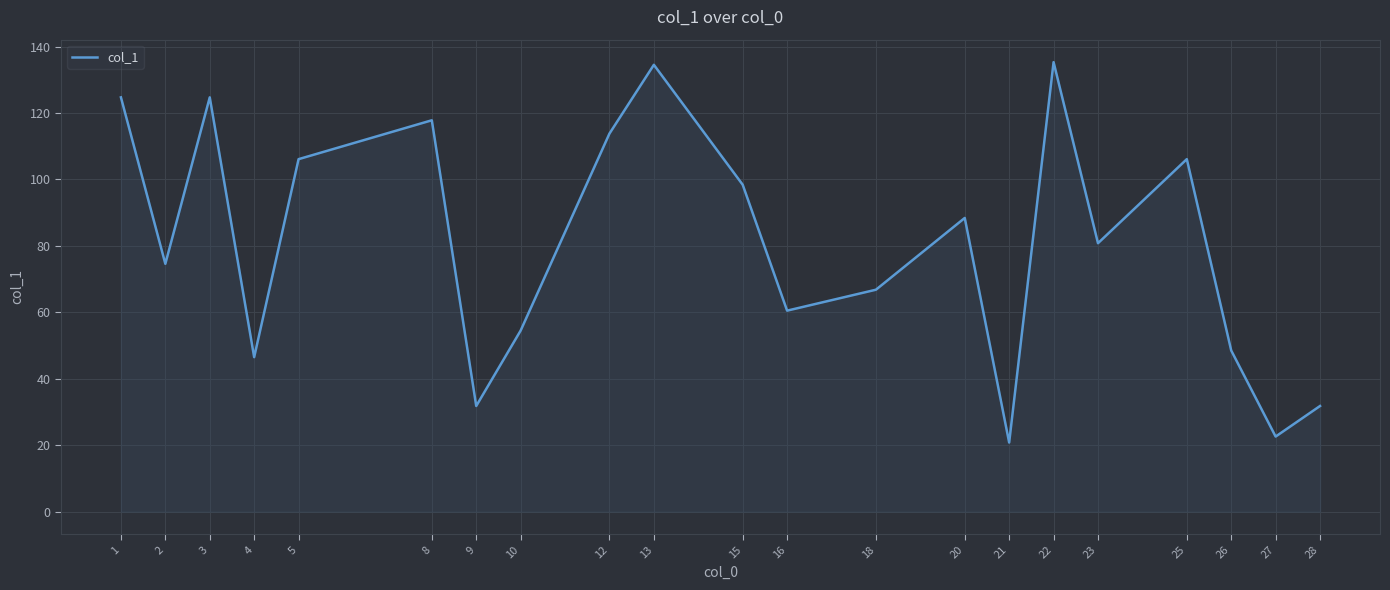

The chart shows a value of 51.3 at 9. True or false?

False